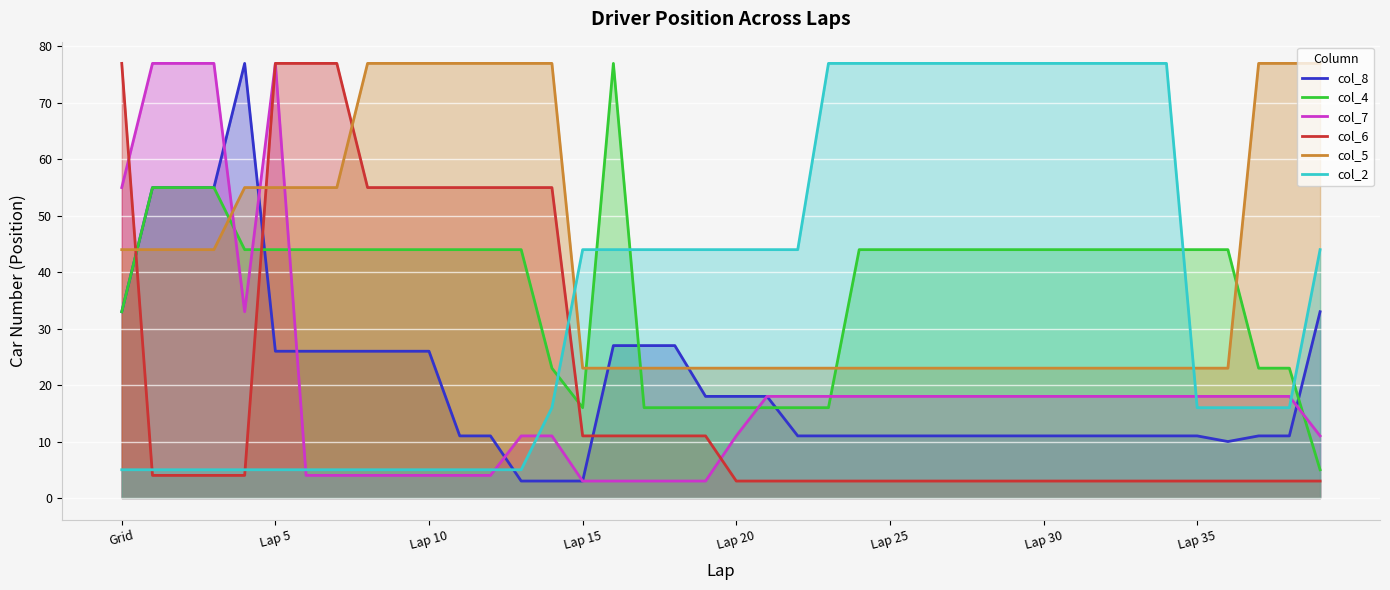

What is the difference between the col_7 values at 39 and 31?

7